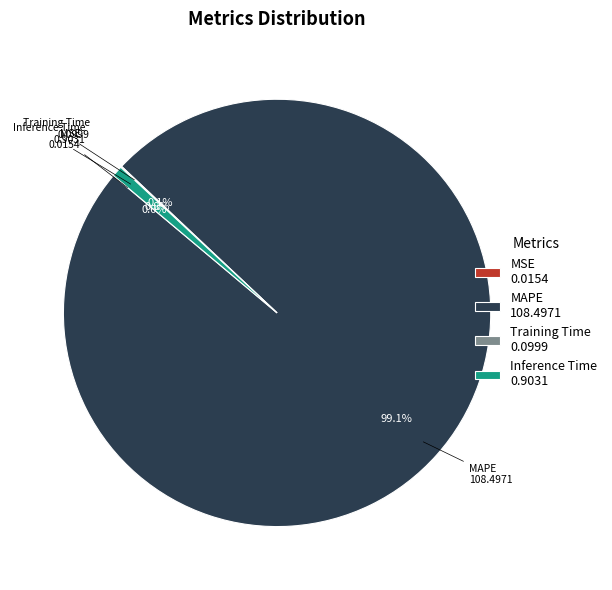

Is there any slice that represents more than half of the pie?

Yes